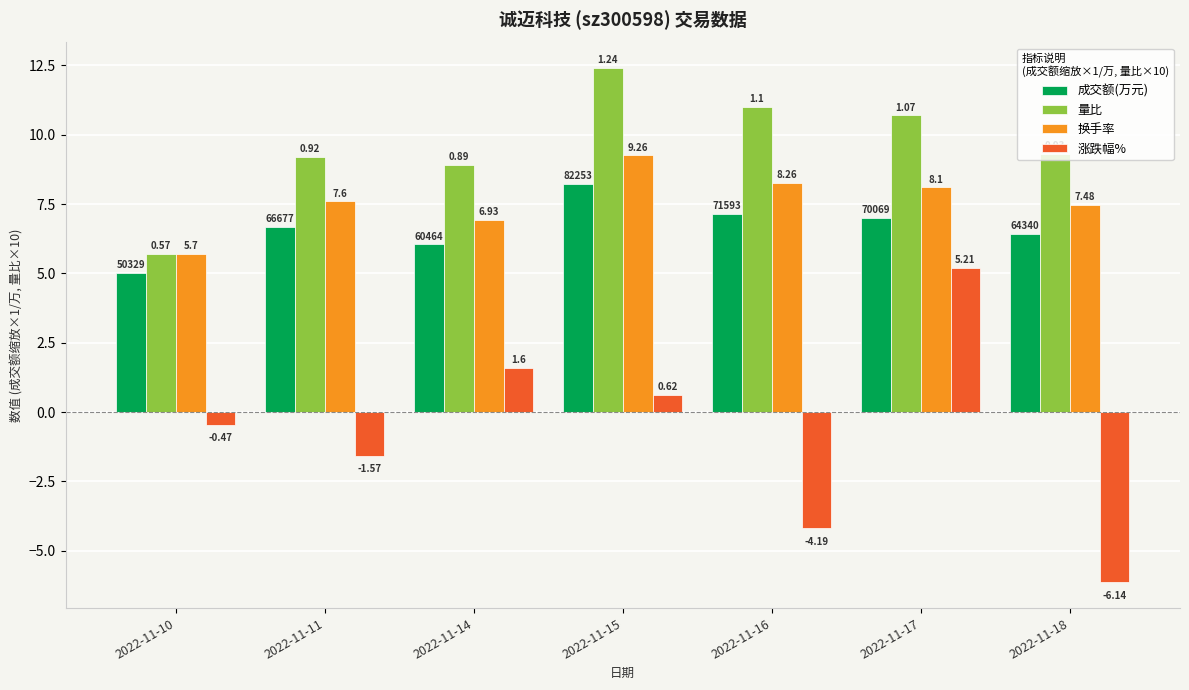

Rank the series by their maximum value, from highest to lowest.

量比, 换手率, 成交额(万元), 涨跌幅%